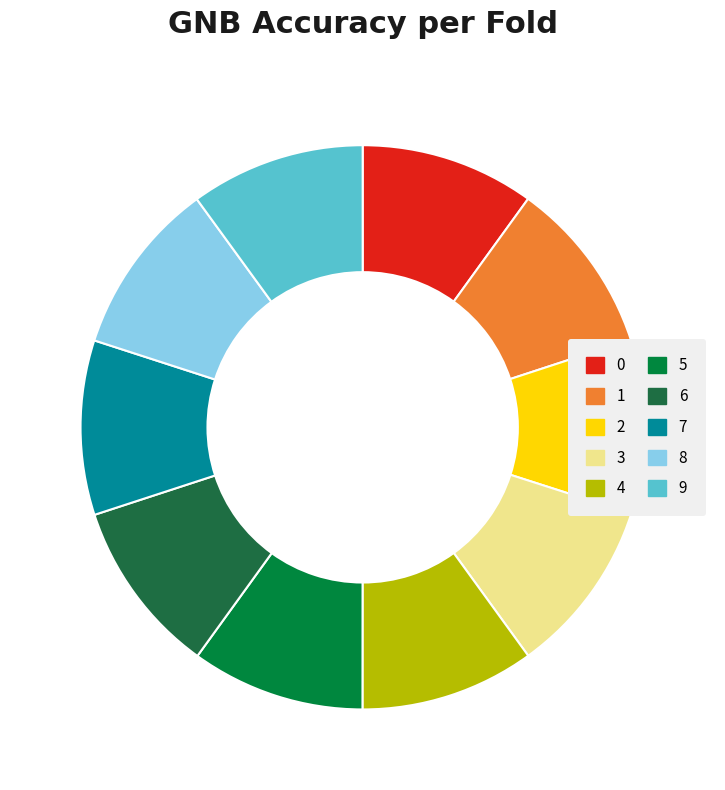

The 2 slice represents 10% of the pie. True or false?

True